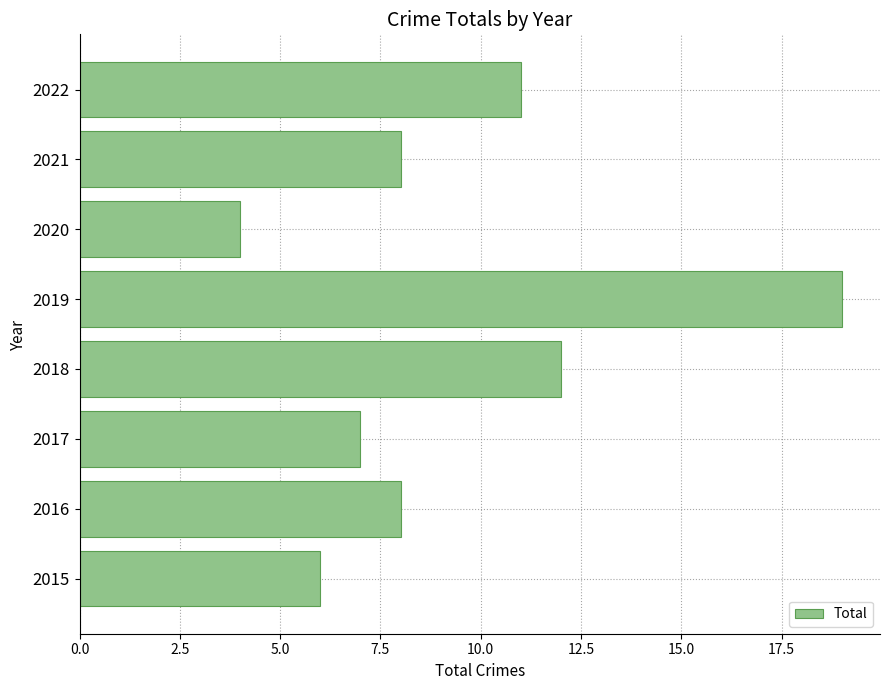

What is the approximate value at 2018?

12